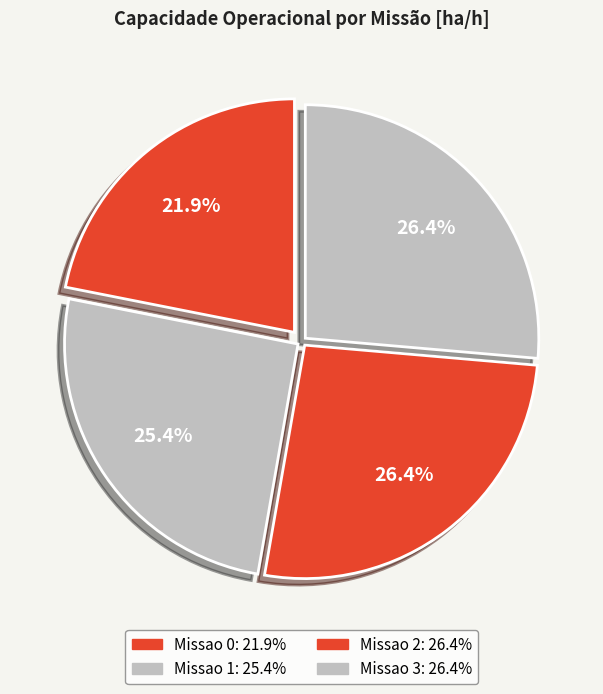

Which category has the smallest portion of the pie?

Missao 0